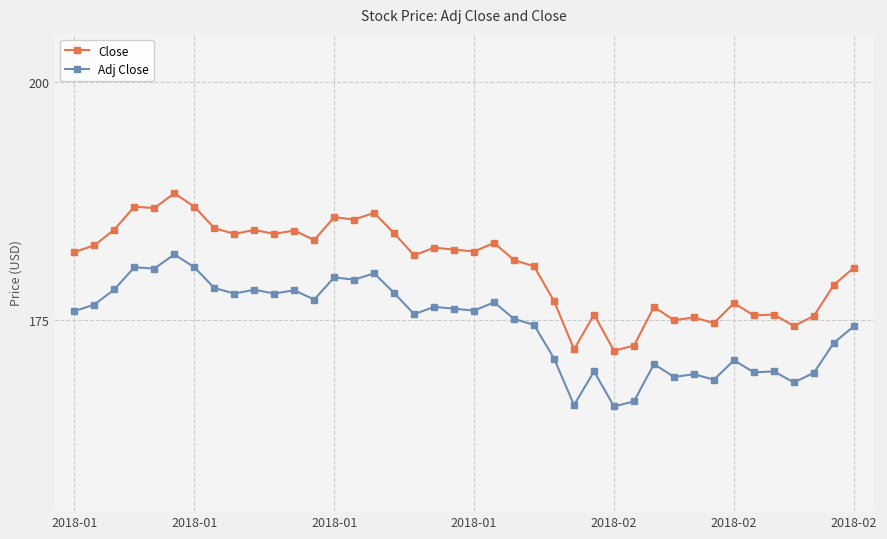

What is the minimum value for Close?

171.8